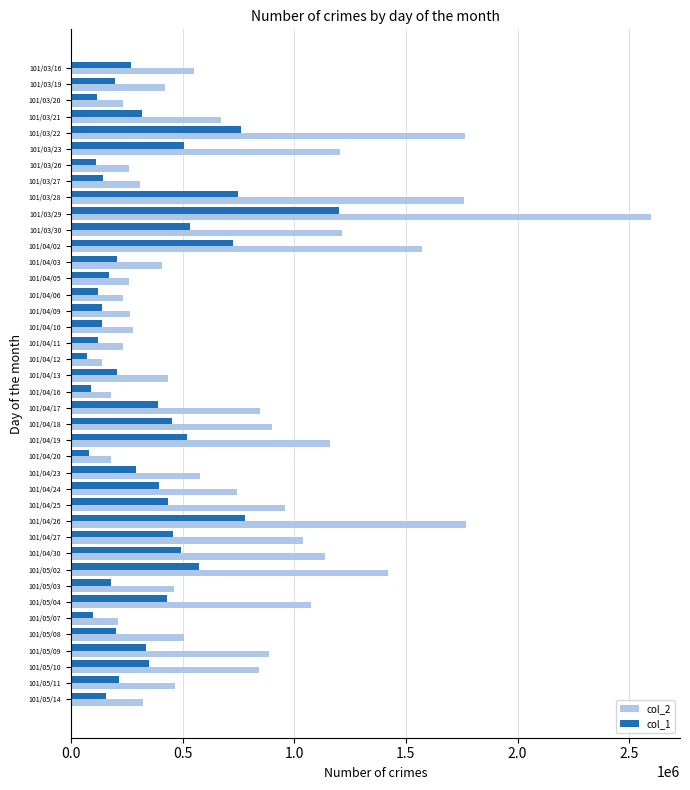

What is the total value across all series at 101/03/21?

992350